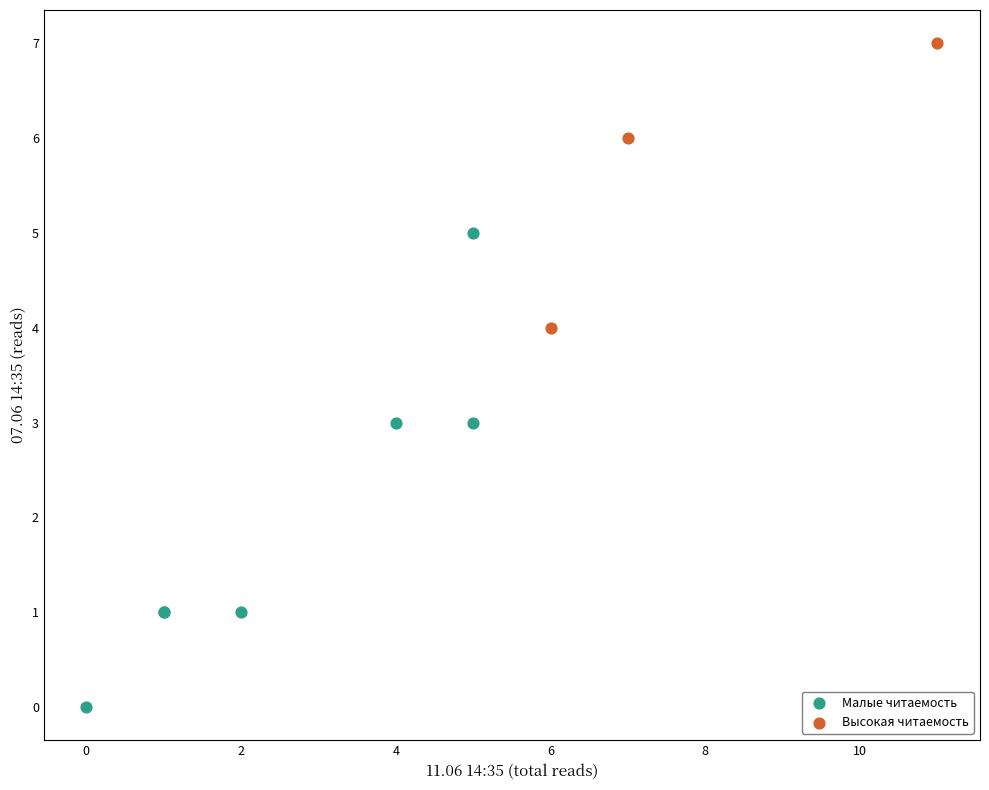

Which series has the largest Y range (max minus min)?

Малые читаемость